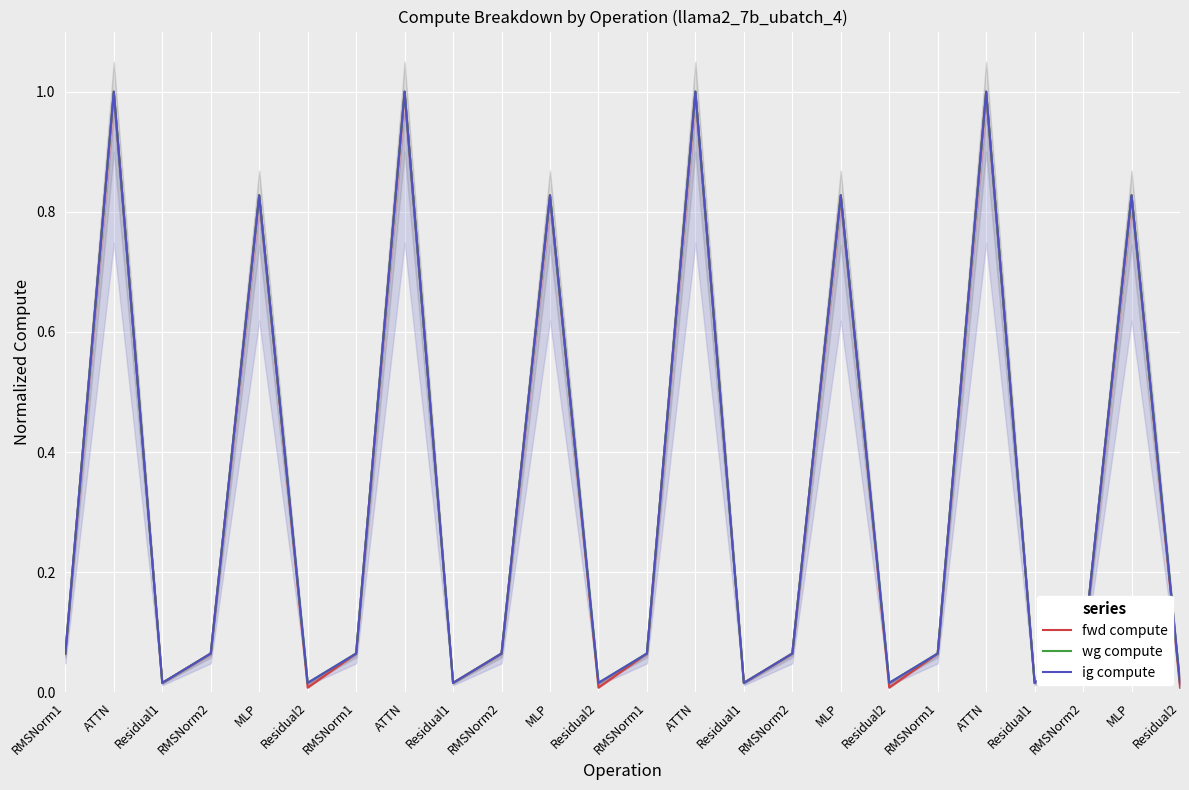

What is the value of the ig compute point at the 13th from the left?

0.1